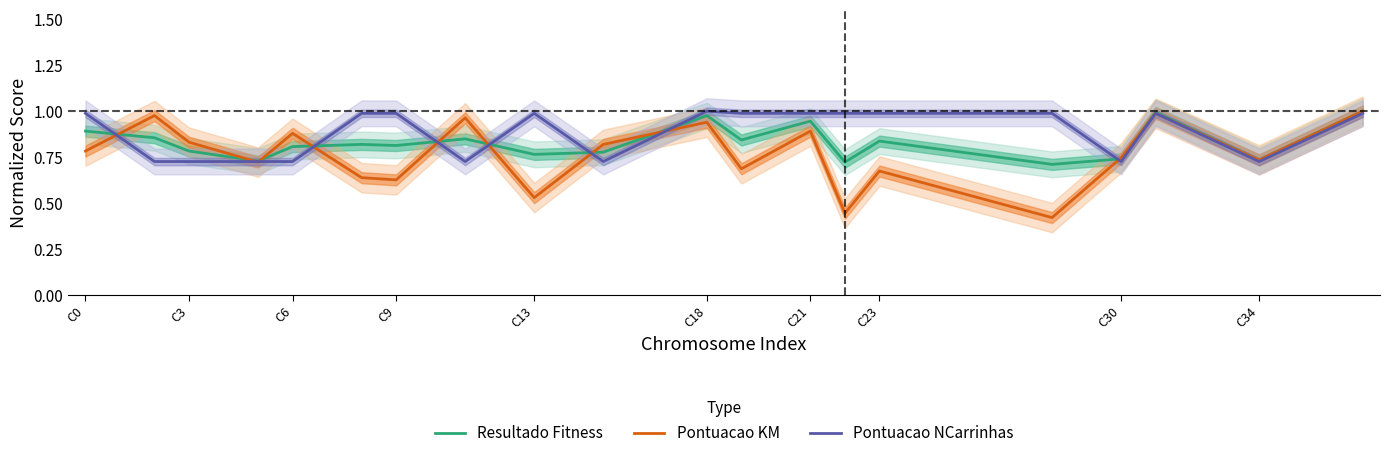

The Resultado Fitness series shows 1.0 at C30. True or false?

False